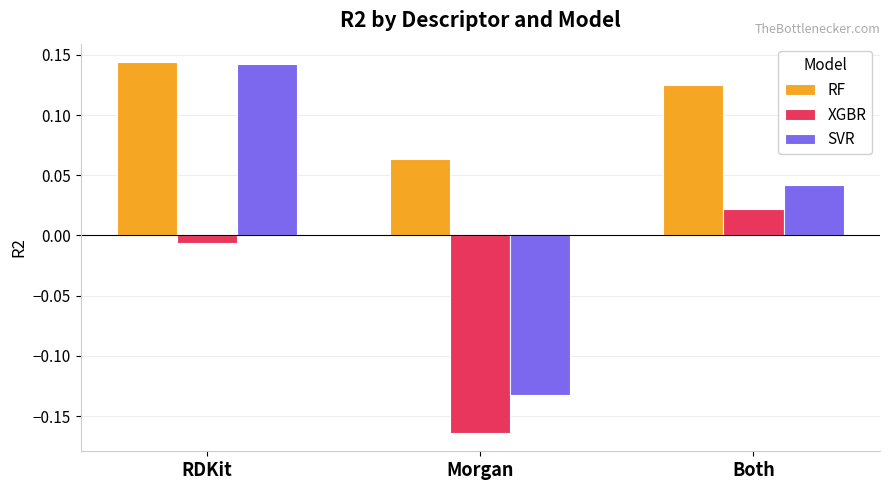

At which category is the sum across all series the highest?

RDKit